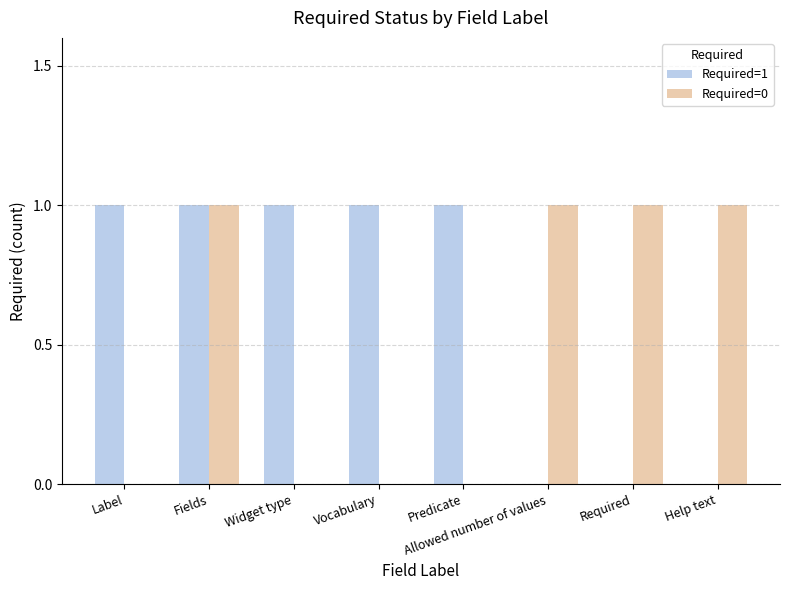

How many Required=0 values are between 0 and 1?

8